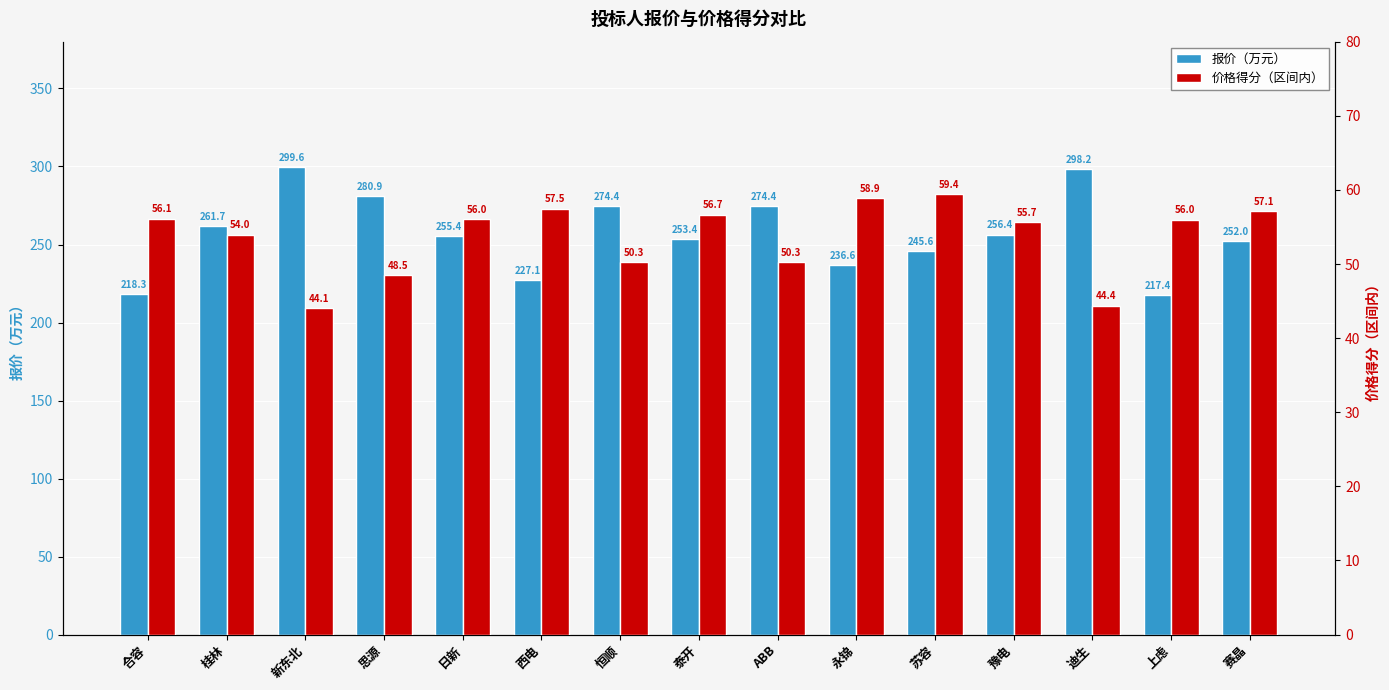

Where does the 价格得分（区间内） series first go above 55?

合容